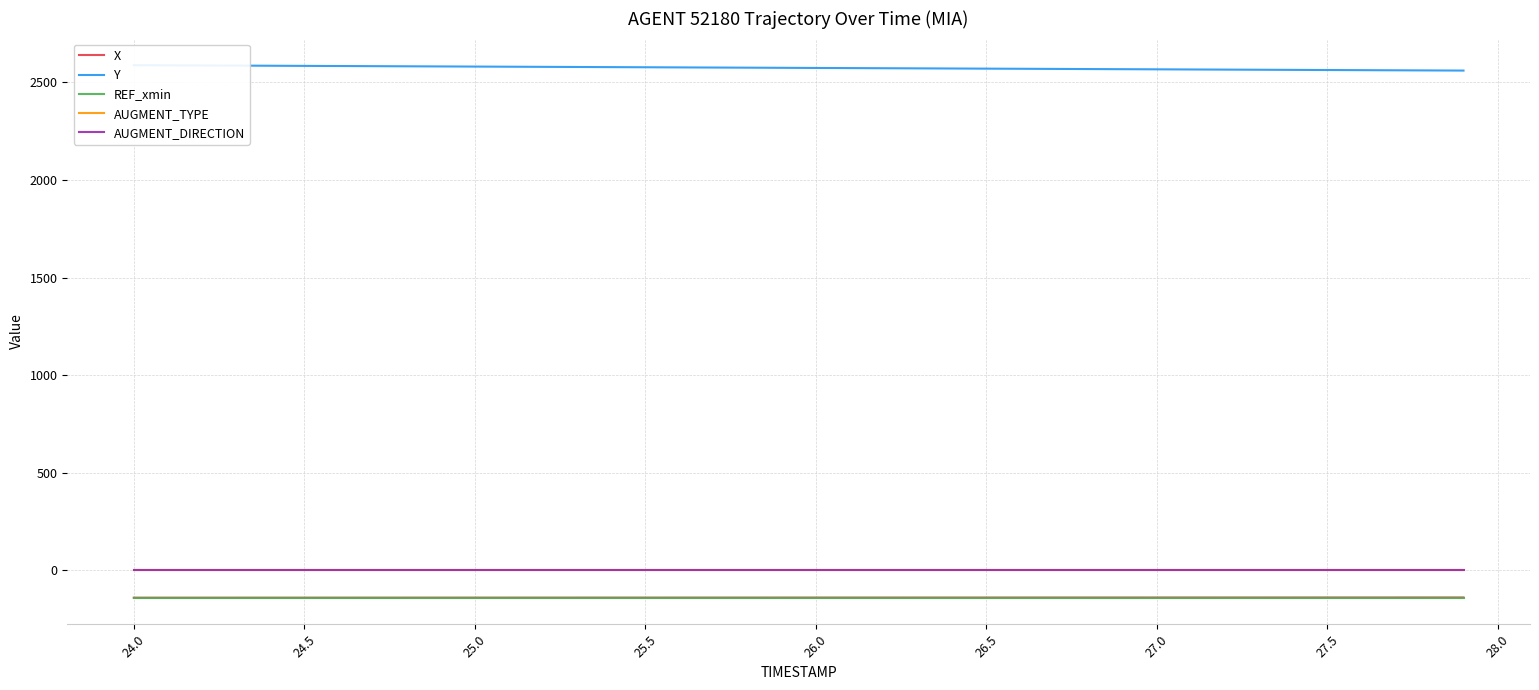

What are all the series names shown in the legend?

X, Y, REF_xmin, AUGMENT_TYPE, AUGMENT_DIRECTION